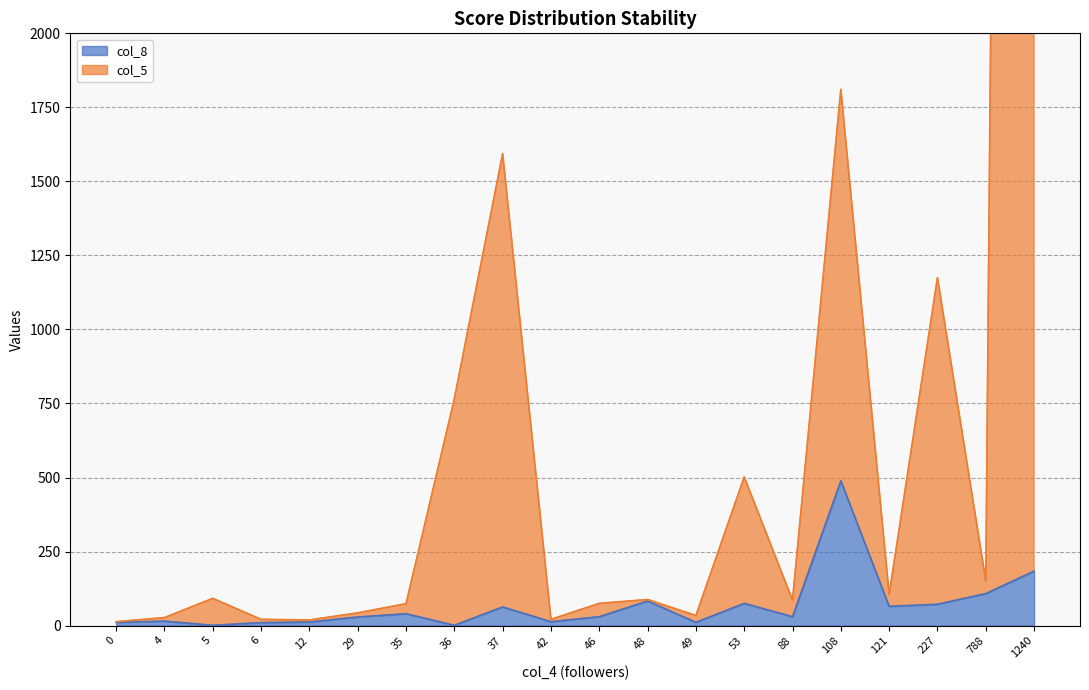

At which label does col_8 first exceed 30?

35